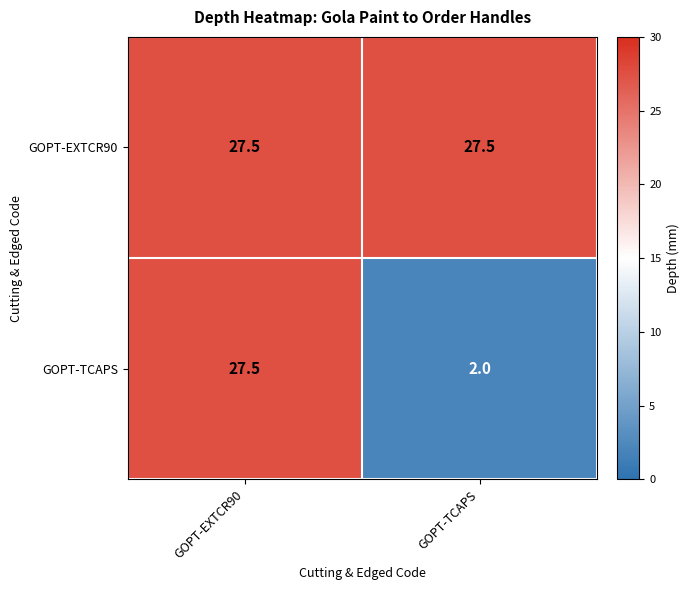

What is the difference between the maximum and minimum values in the GOPT-TCAPS series?

25.5